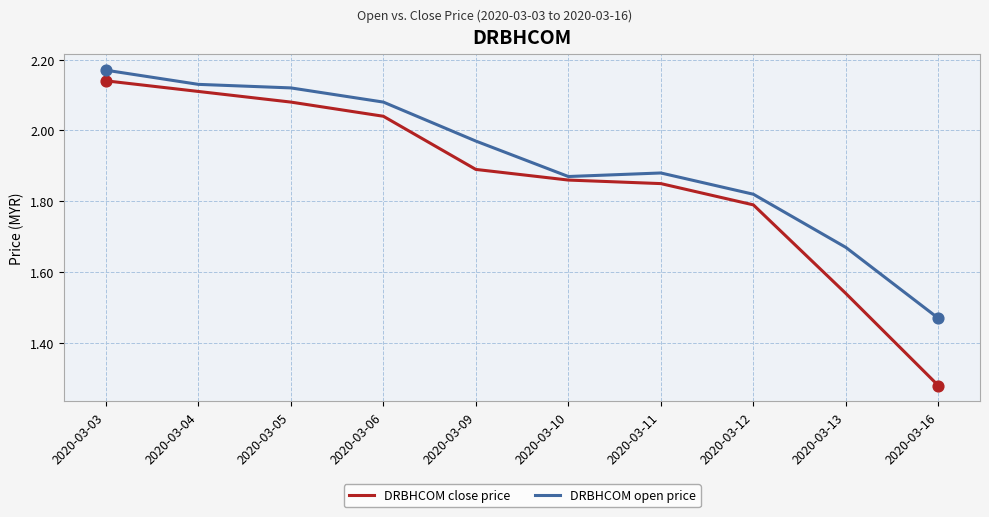

Which series has the largest range (max minus min)?

DRBHCOM close price